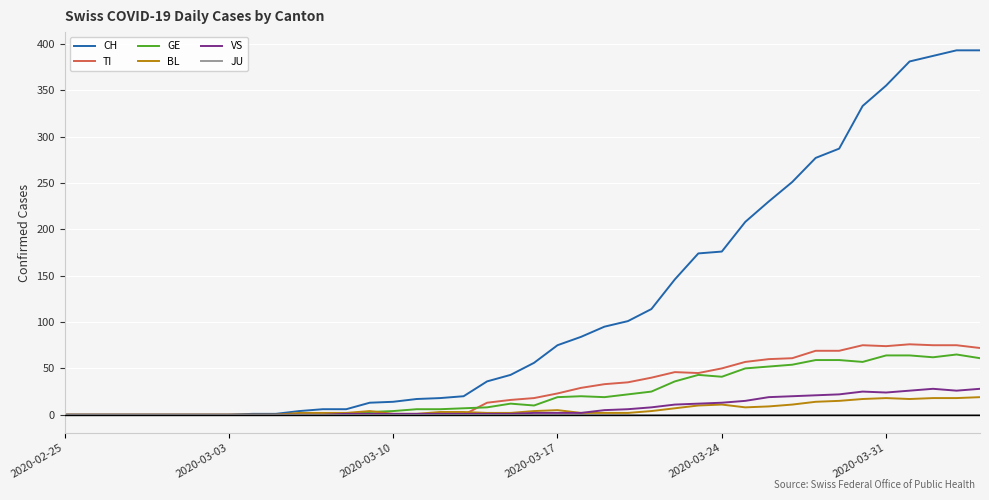

Which series has the largest range (max minus min)?

CH